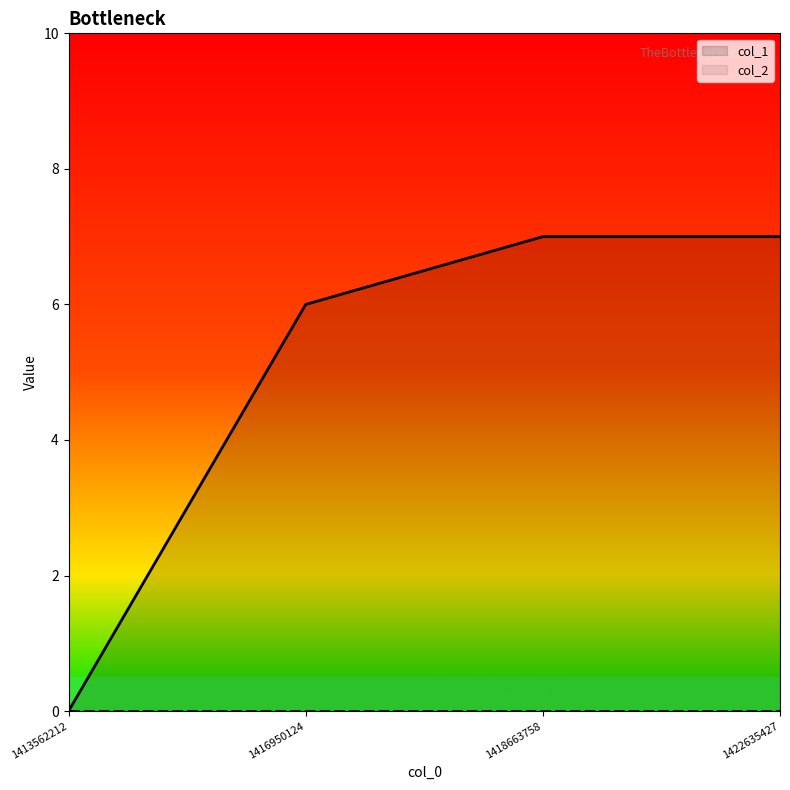

Which has a higher value, 1416950124 or 1413562212?

1416950124